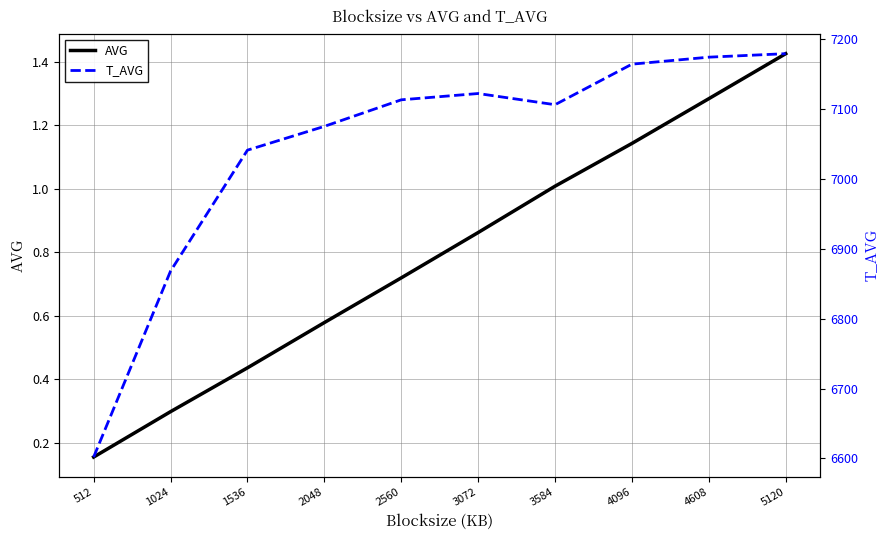

Reading left to right, what are all the values shown in this chart?

AVG: 512=0.2	1024=0.3	1536=0.4	2048=0.6	2560=0.7	3072=0.9	3584=1.0	4096=1.1	4608=1.3	5120=1.4
T_AVG: 512=6602.0	1024=6868.0	1536=7041.0	2048=7075.0	2560=7113.0	3072=7122.0	3584=7106.0	4096=7164.0	4608=7174.0	5120=7179.0